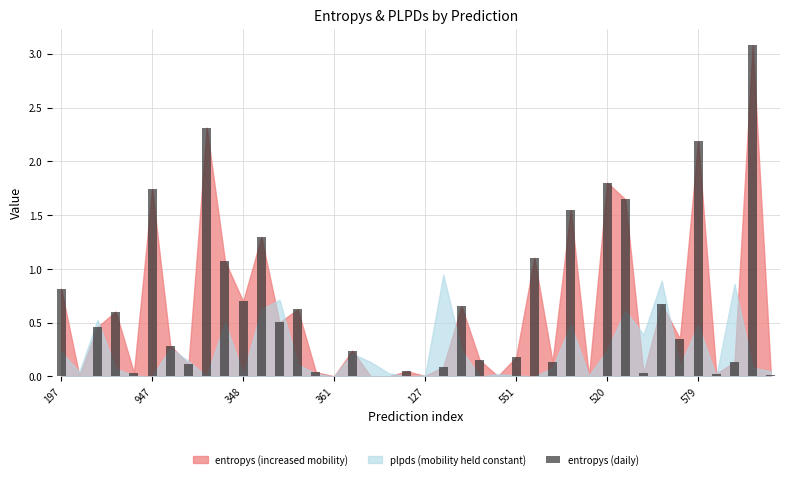

What is the sum of all values?

24.7